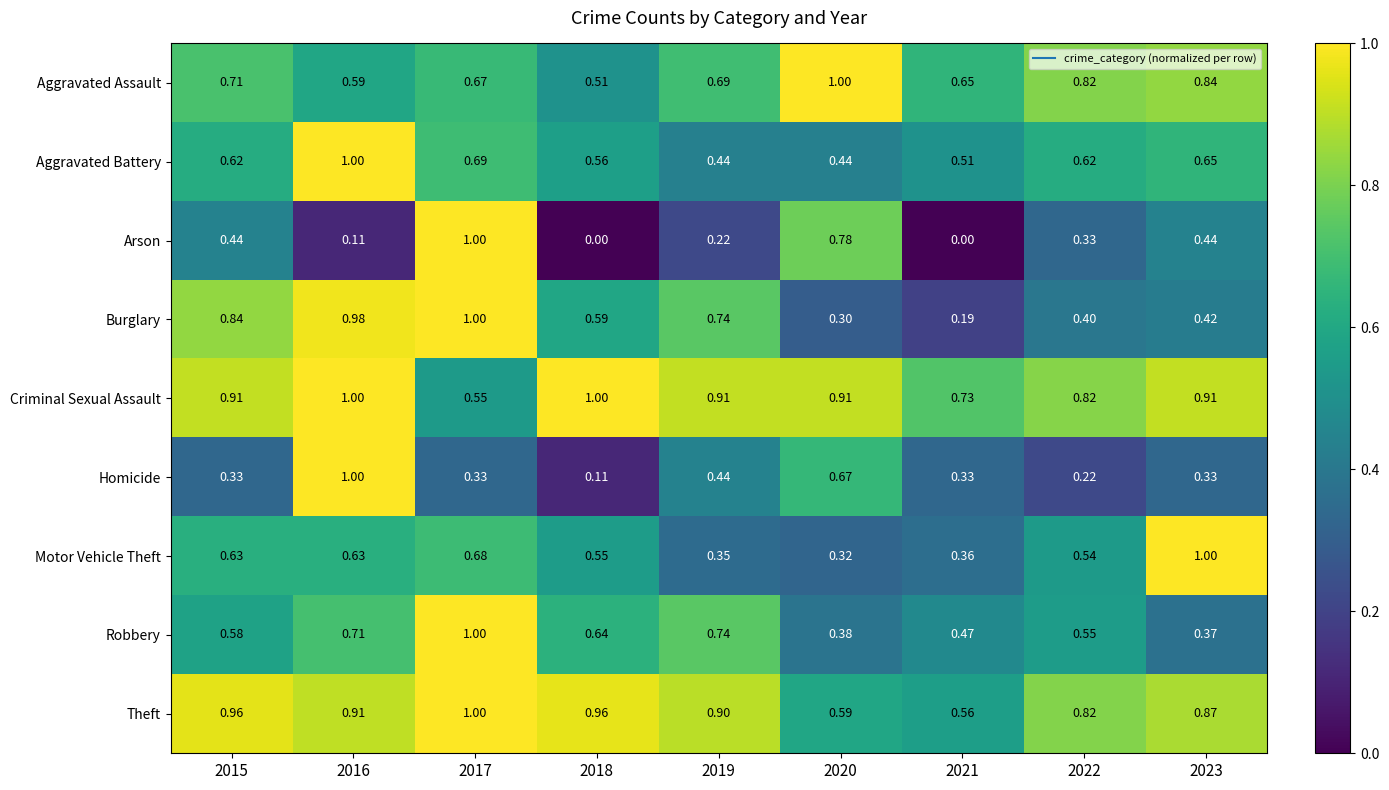

Is the value of Theft at 2019 greater than the value of Criminal Sexual Assault at 2018?

No